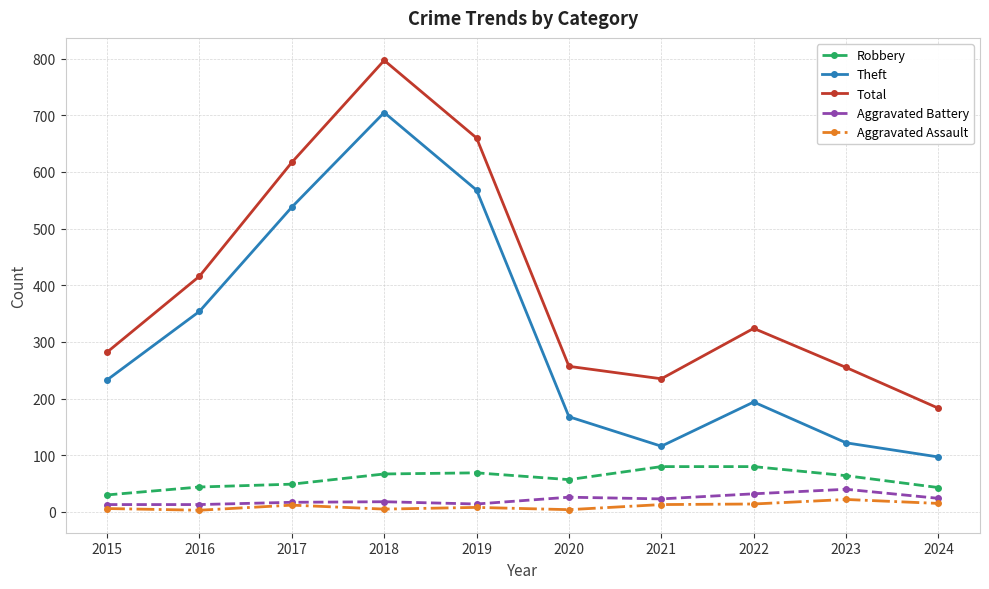

At which label is Theft closest to 401?

2016